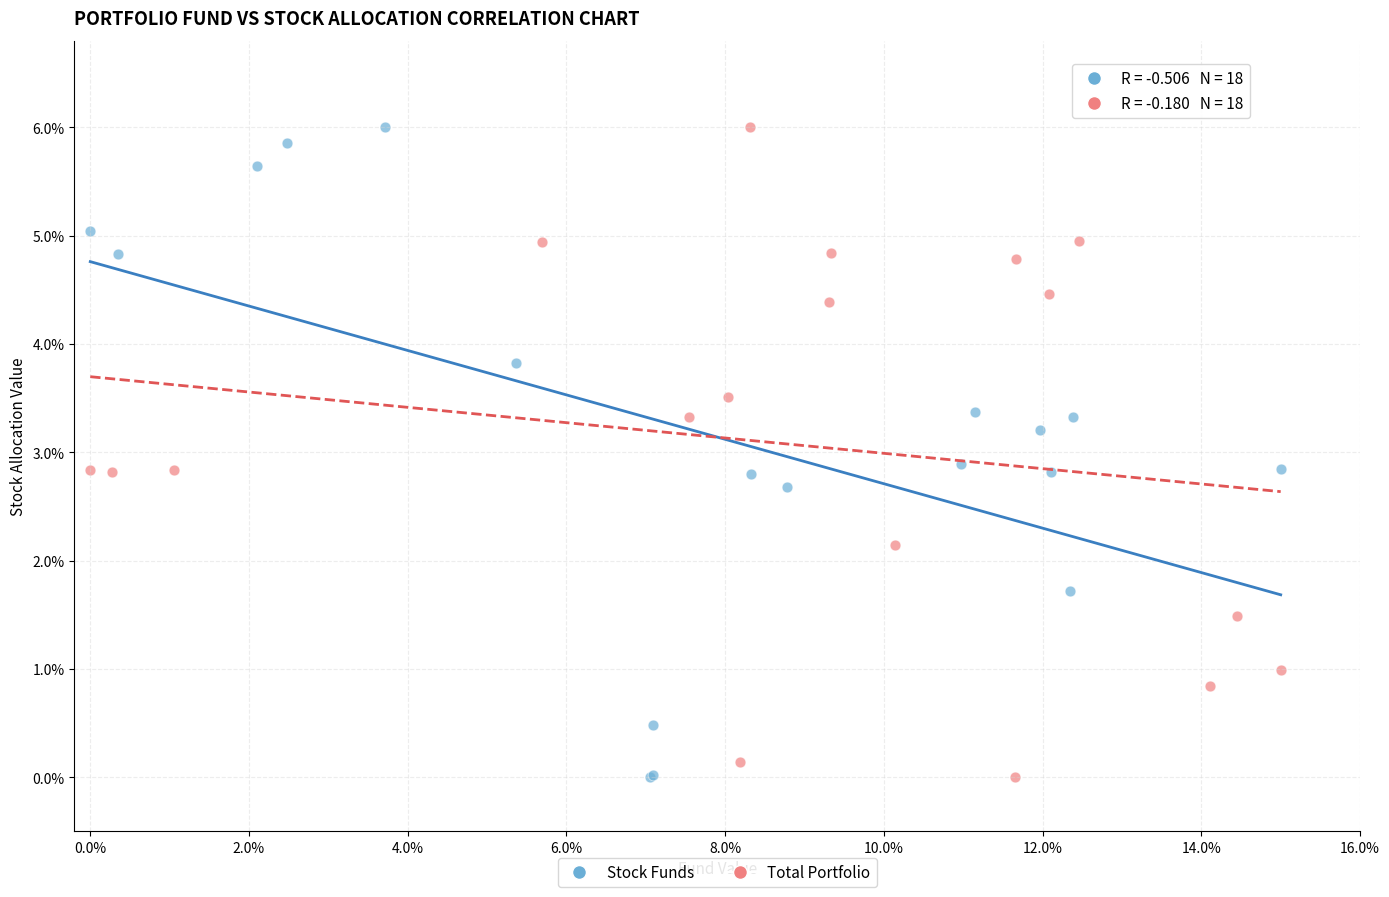

What are all the series names shown in the legend?

Stock Funds, Total Portfolio